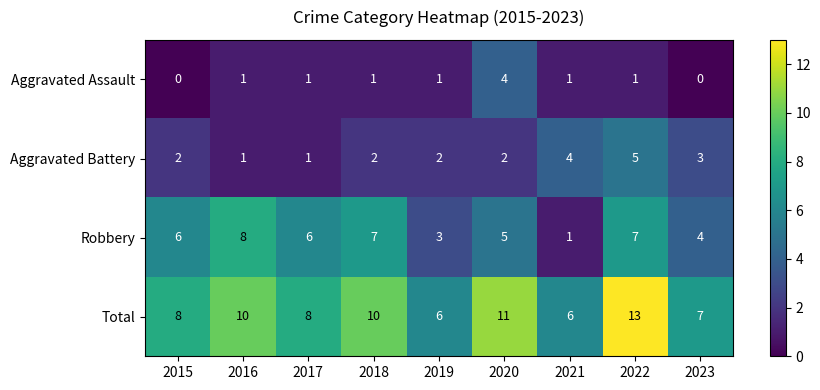

At which label is Aggravated Battery closest to 3?

2023